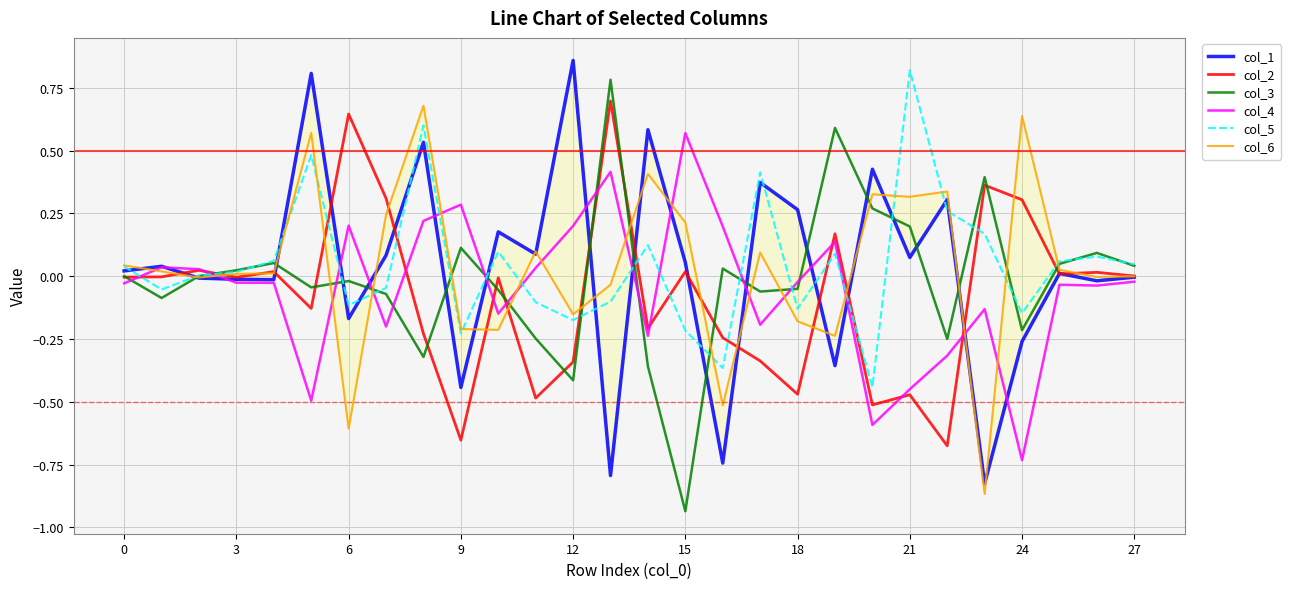

What is the difference between the maximum and minimum values in the col_3 series?

1.7